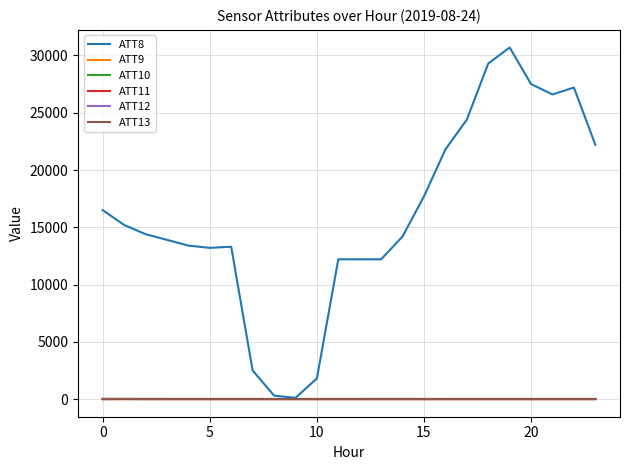

True or false: ATT13 and ATT10 cross at least once.

False